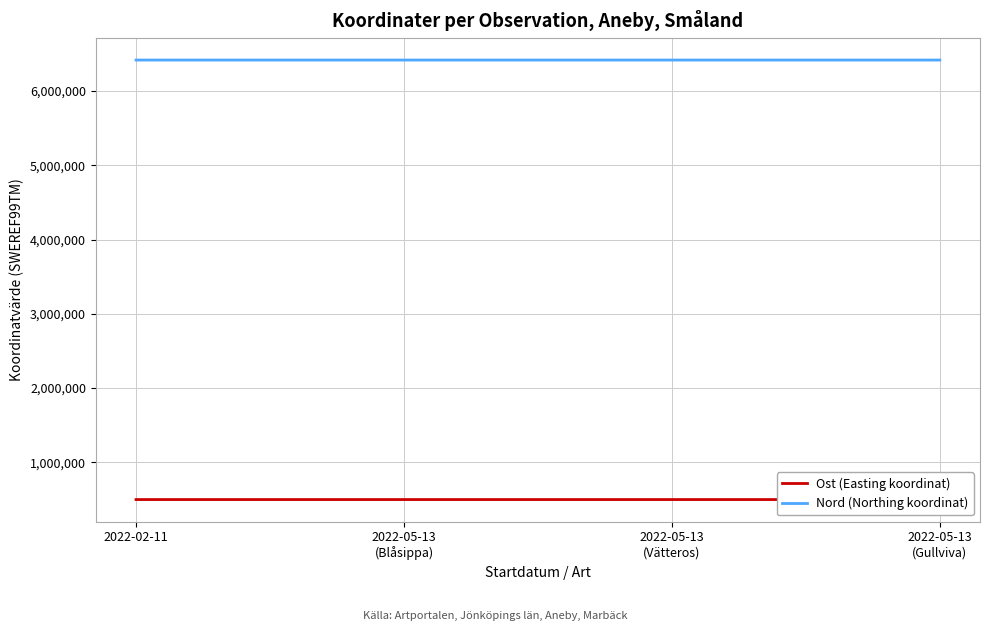

Count the number of data series in this chart.

2